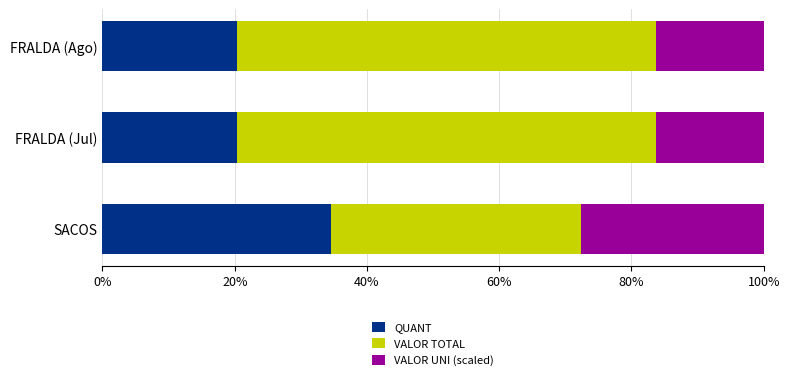

What is the difference between the maximum and minimum values in the QUANT series?

14.1